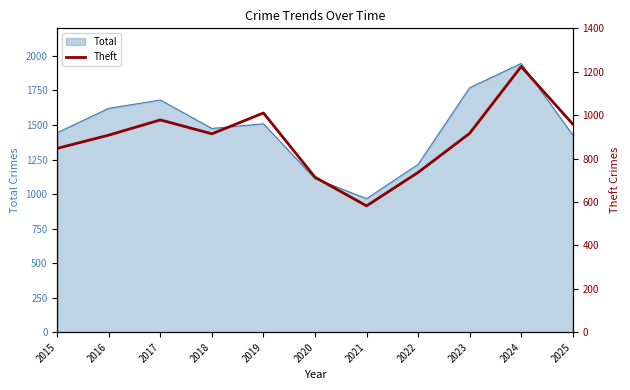

How many lines are shown in the chart?

1